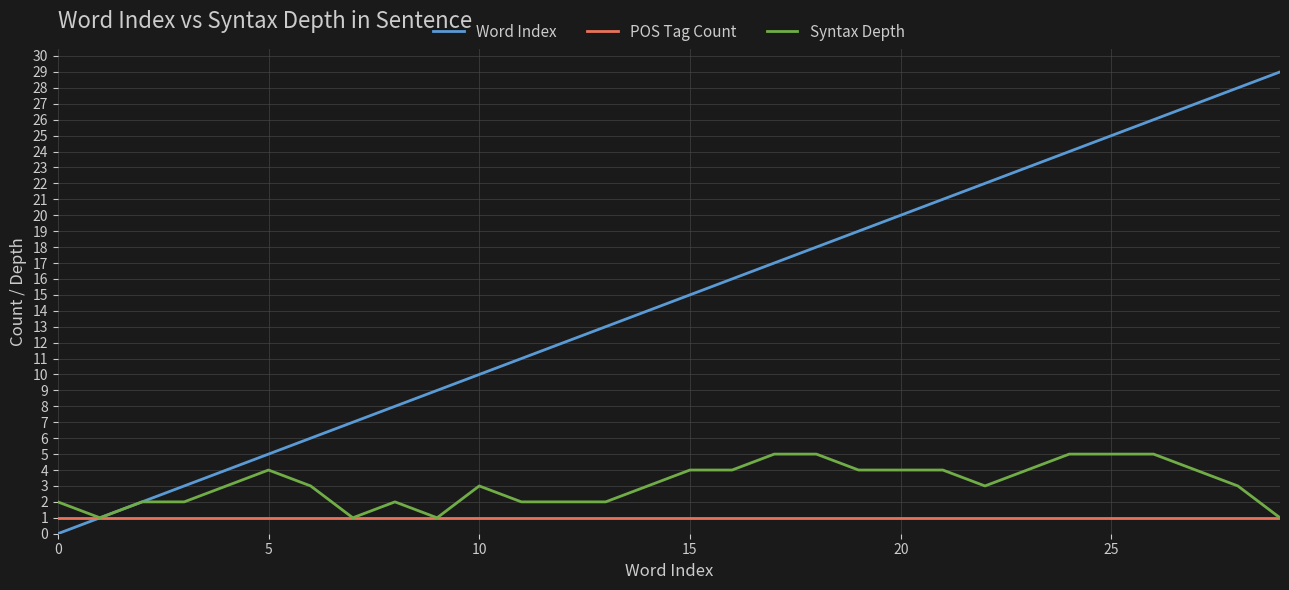

What is the difference between the maximum and minimum values in the Word Index series?

29